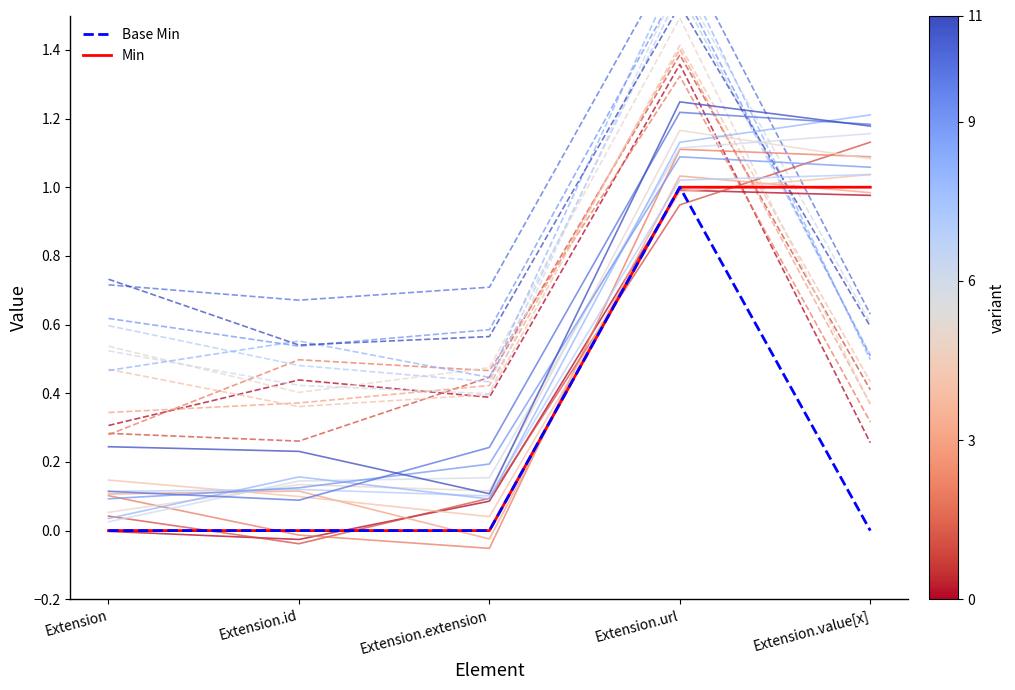

Which series has the widest spread of values?

base_min (var 1)